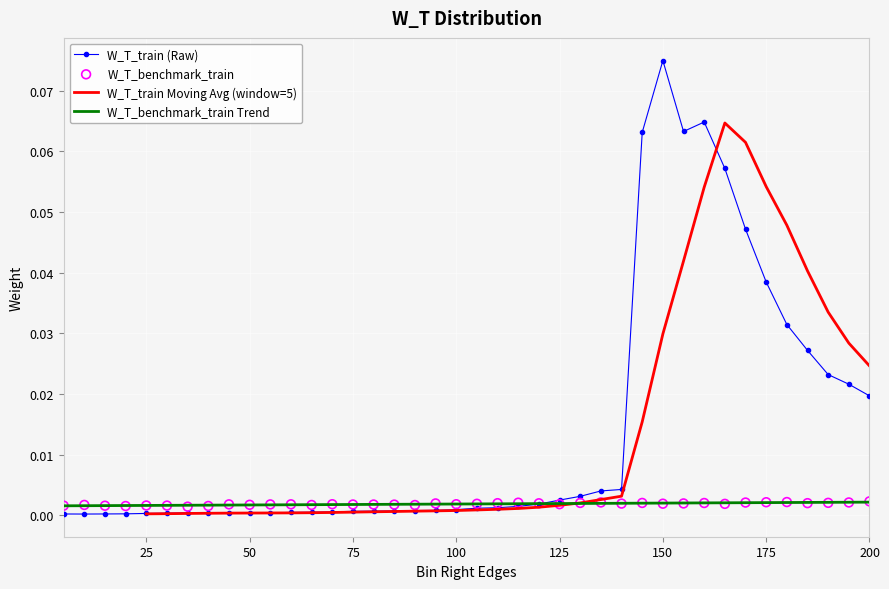

Which series has the largest total across all categories?

W_T_train (Raw)